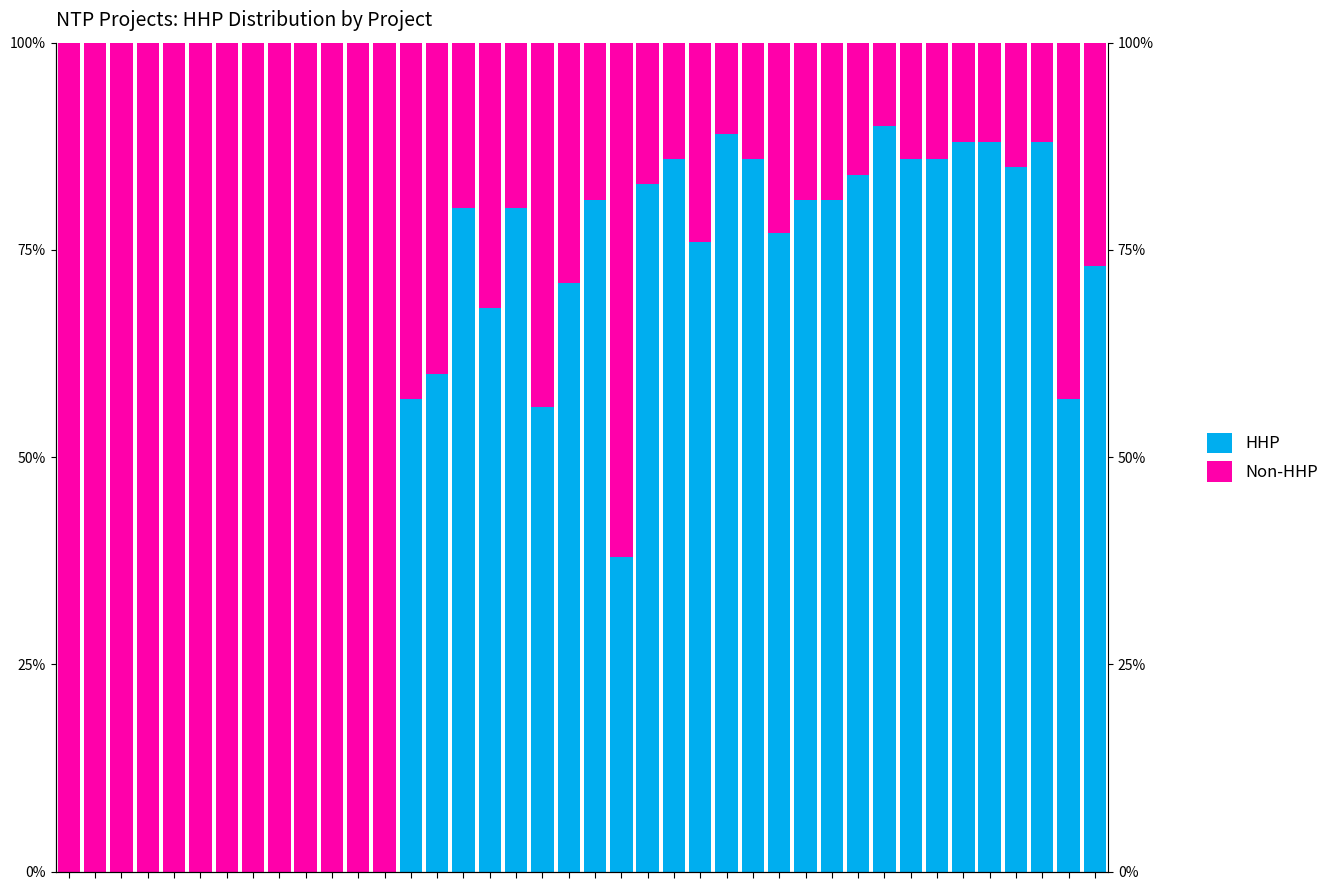

Is it true that Non-HHP equals 14 at 23?

True